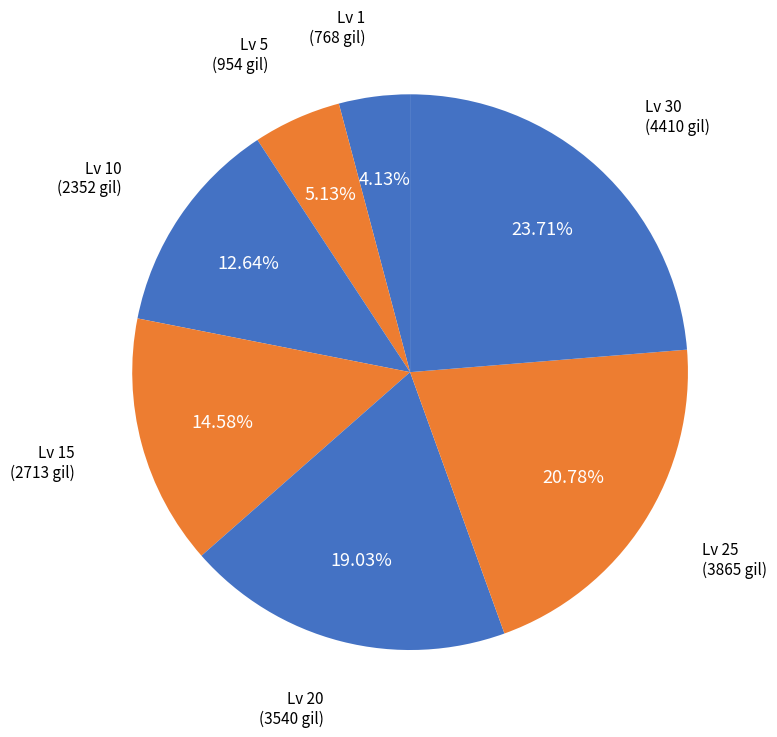

How many slices are in this pie chart?

7